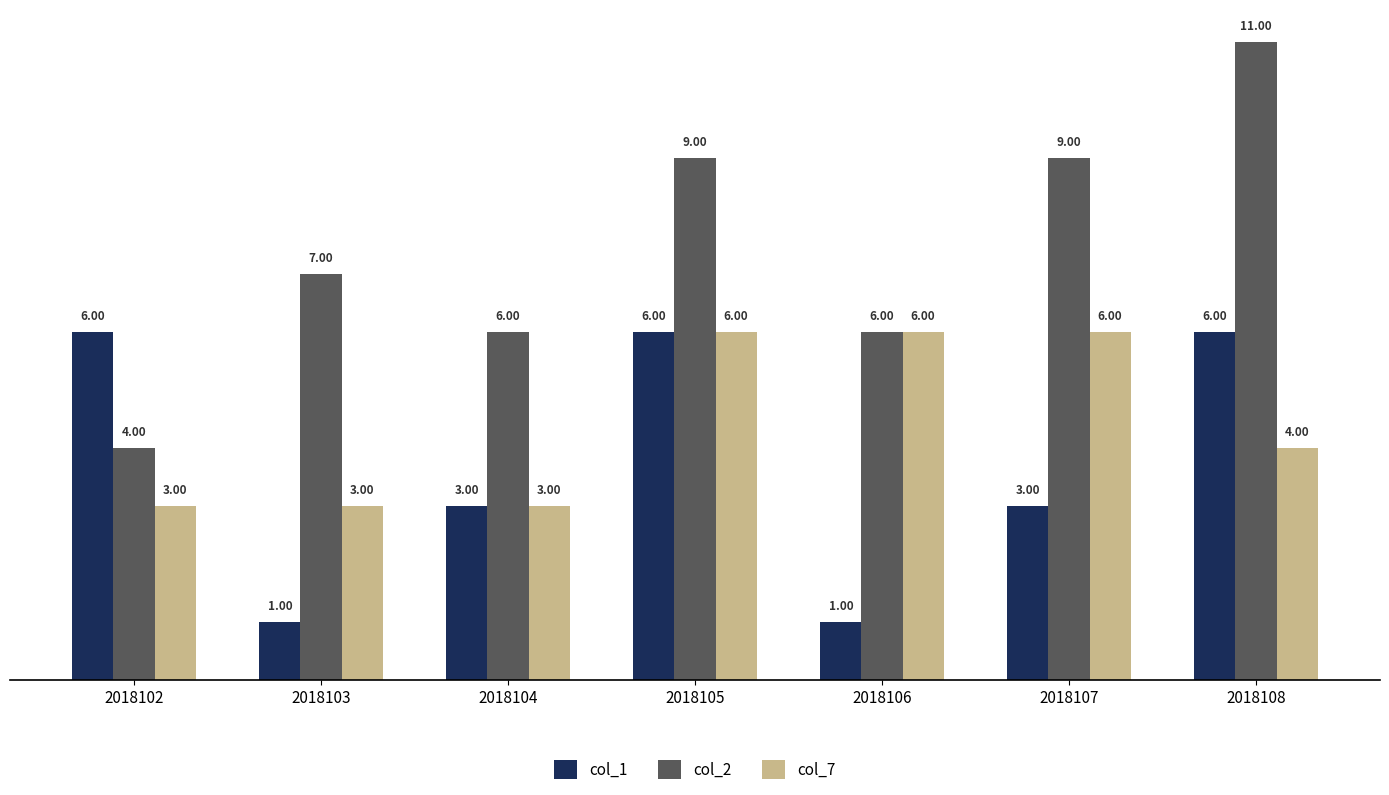

What is the average value of the col_1 series?

4